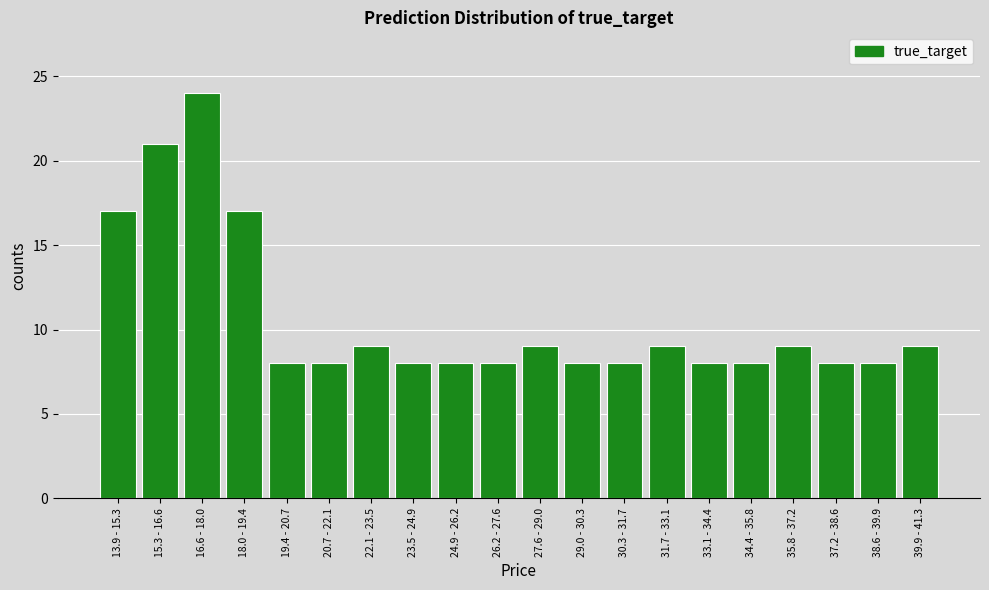

Reading right to left, list all the values displayed in this chart.

39.9 - 41.3=9	38.6 - 39.9=8	37.2 - 38.6=8	35.8 - 37.2=9	34.4 - 35.8=8	33.1 - 34.4=8	31.7 - 33.1=9	30.3 - 31.7=8	29.0 - 30.3=8	27.6 - 29.0=9	26.2 - 27.6=8	24.9 - 26.2=8	23.5 - 24.9=8	22.1 - 23.5=9	20.7 - 22.1=8	19.4 - 20.7=8	18.0 - 19.4=17	16.6 - 18.0=24	15.3 - 16.6=21	13.9 - 15.3=17